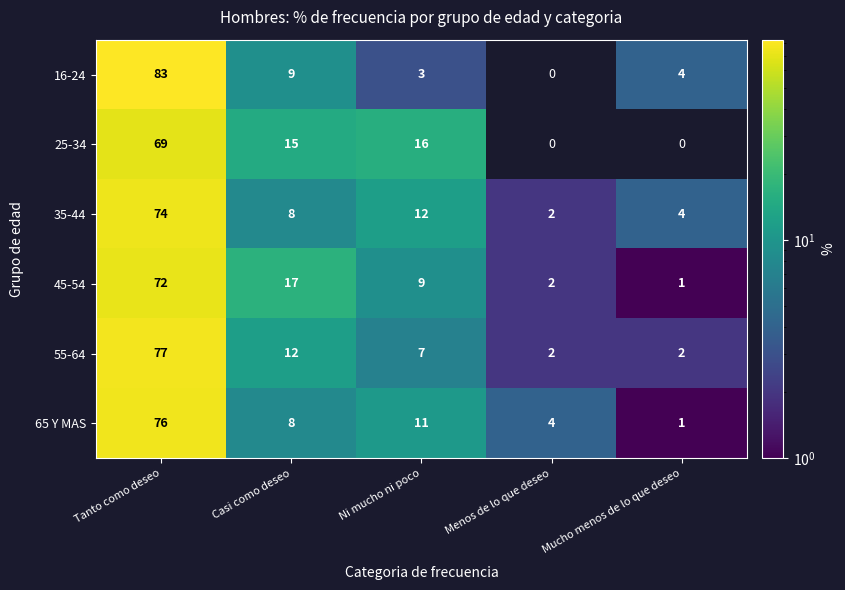

Which series has the largest range (max minus min)?

16-24